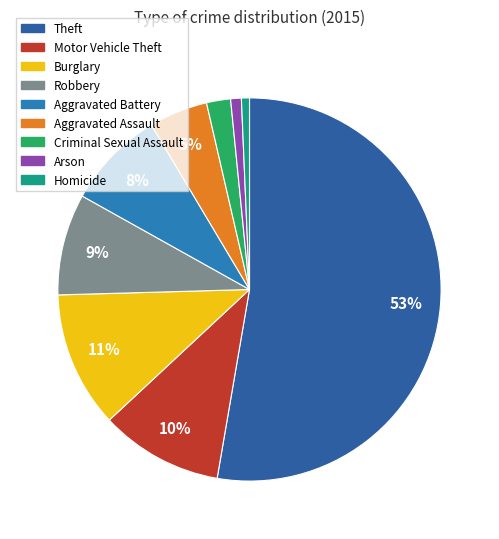

Which category has the biggest portion of the pie?

Theft